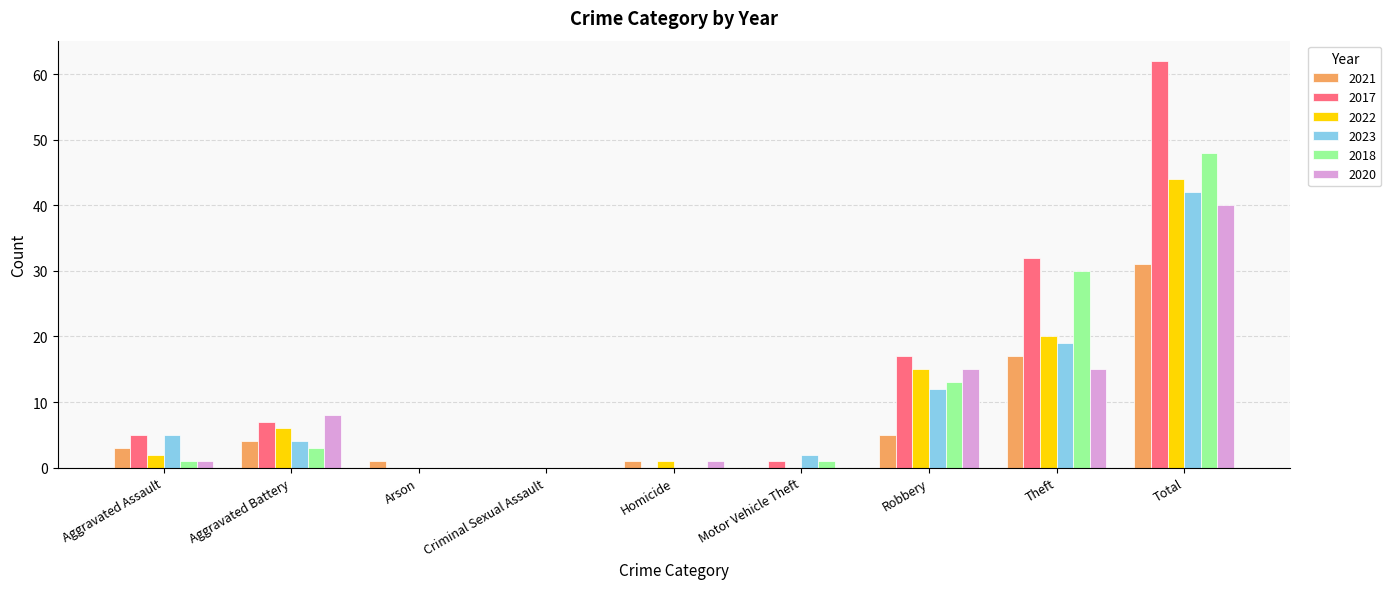

Which series changed the most between Motor Vehicle Theft and Theft?

2017